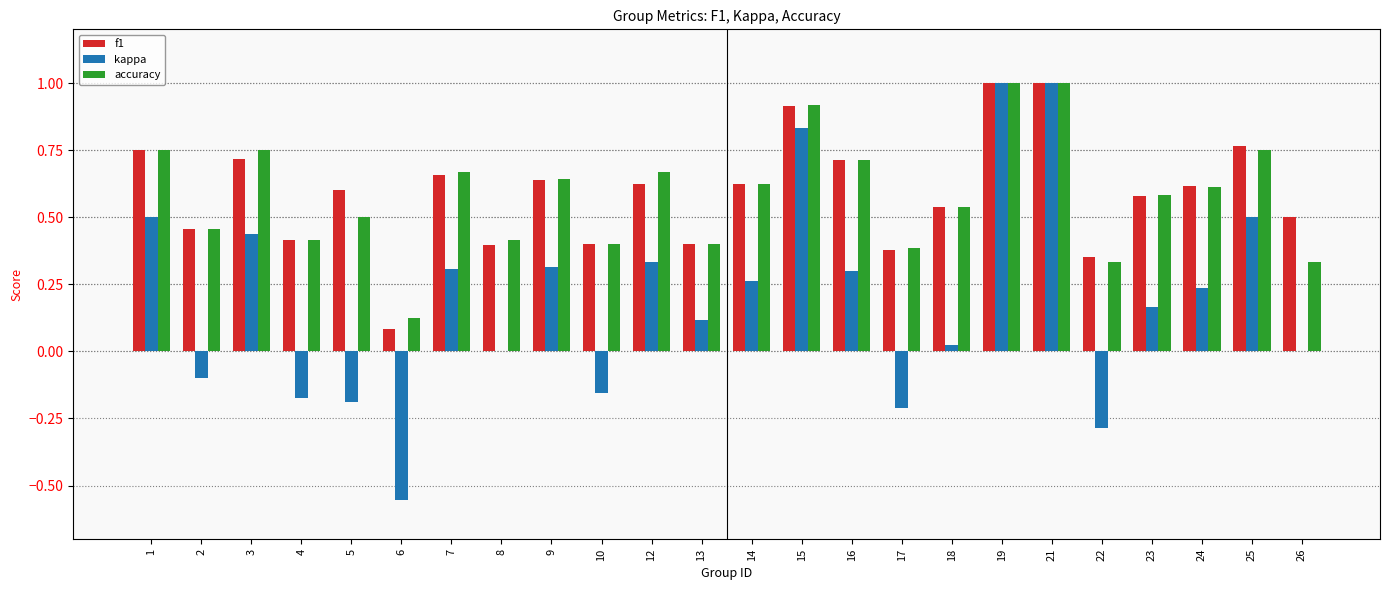

At which label is f1 closest to 0?

6